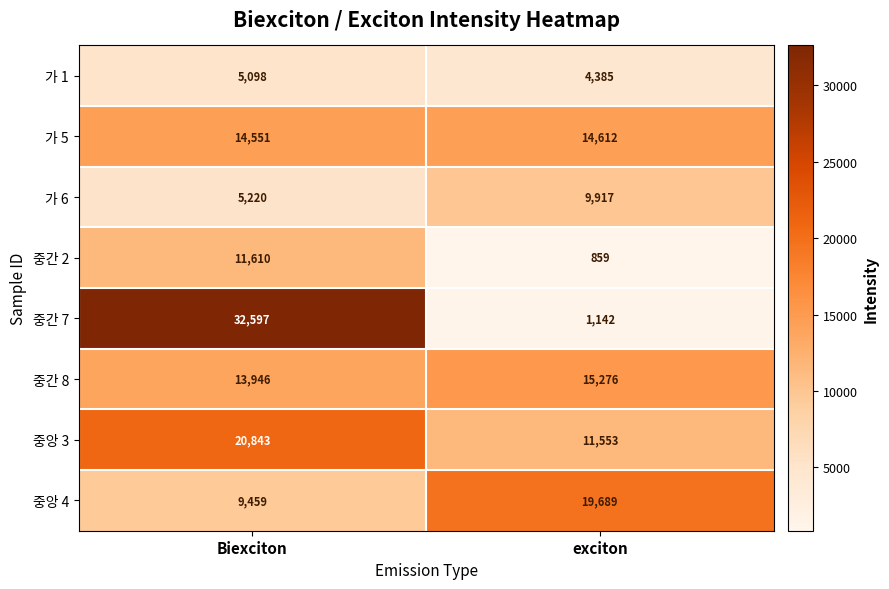

What is the total value across all series at exciton?

77433